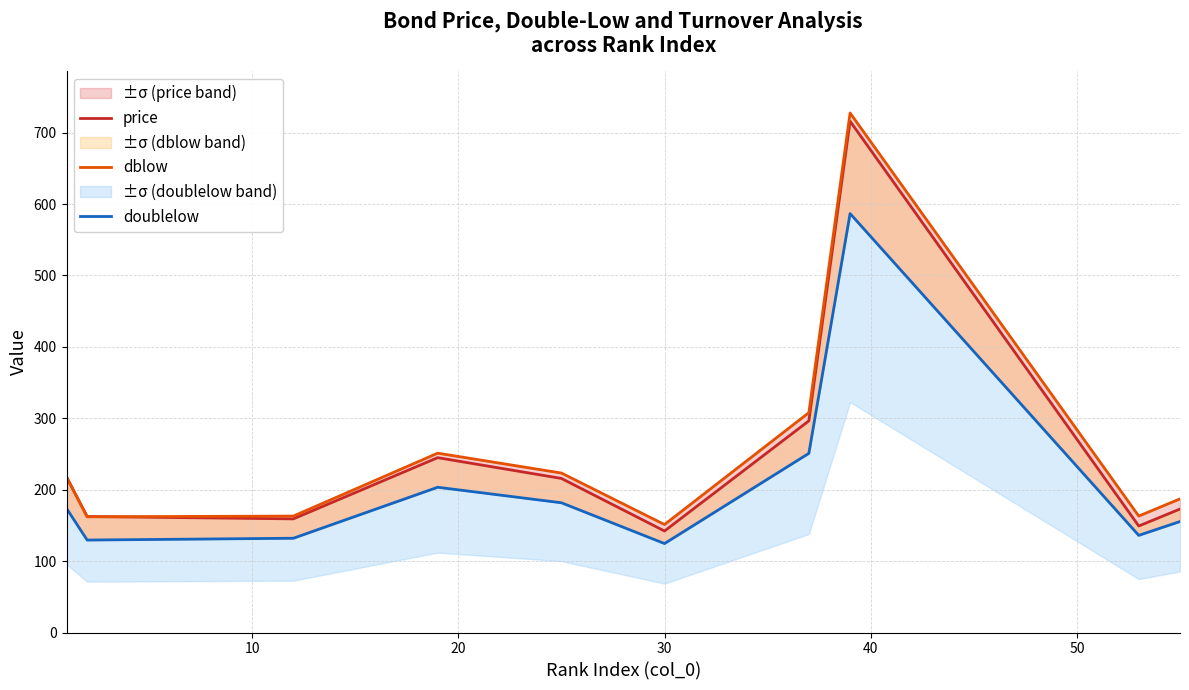

What are all the series names shown in the legend?

price, dblow, doublelow